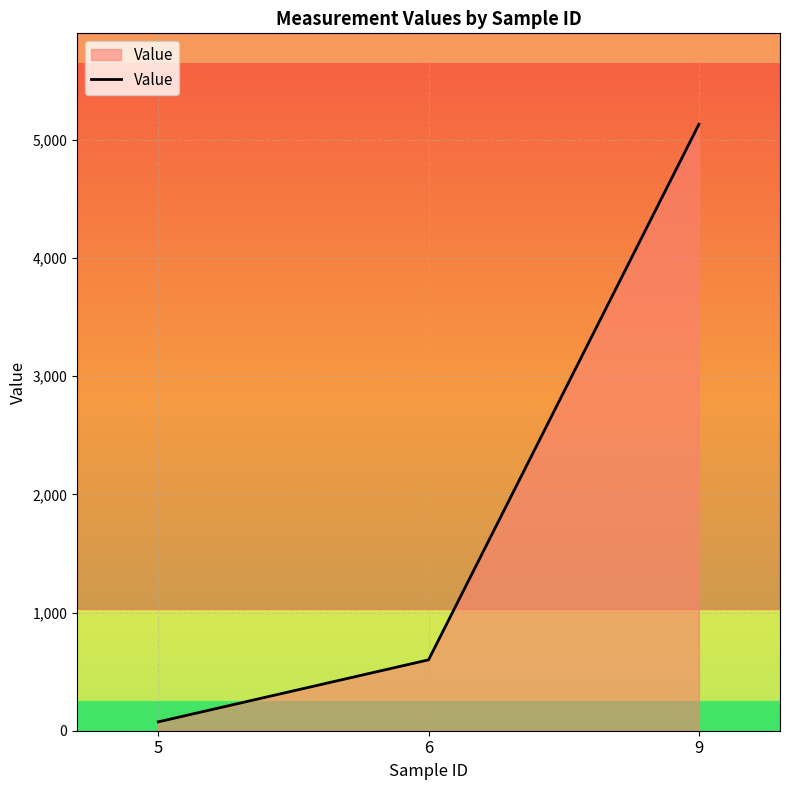

How many values are below 600?

1